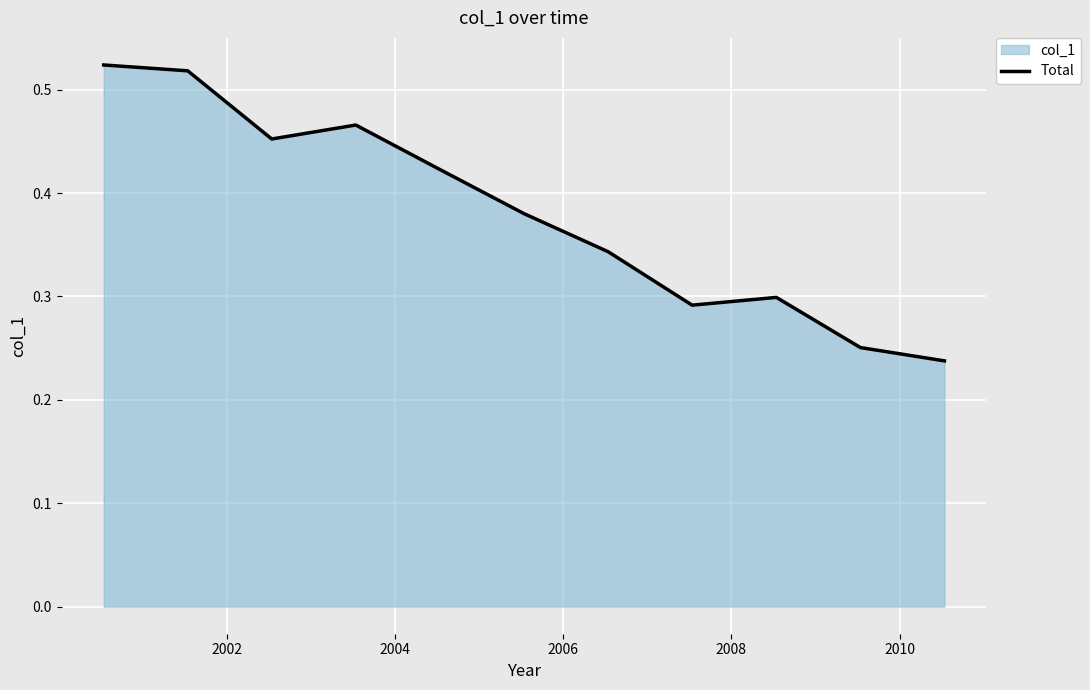

What is the difference between the second highest and second lowest values?

0.3